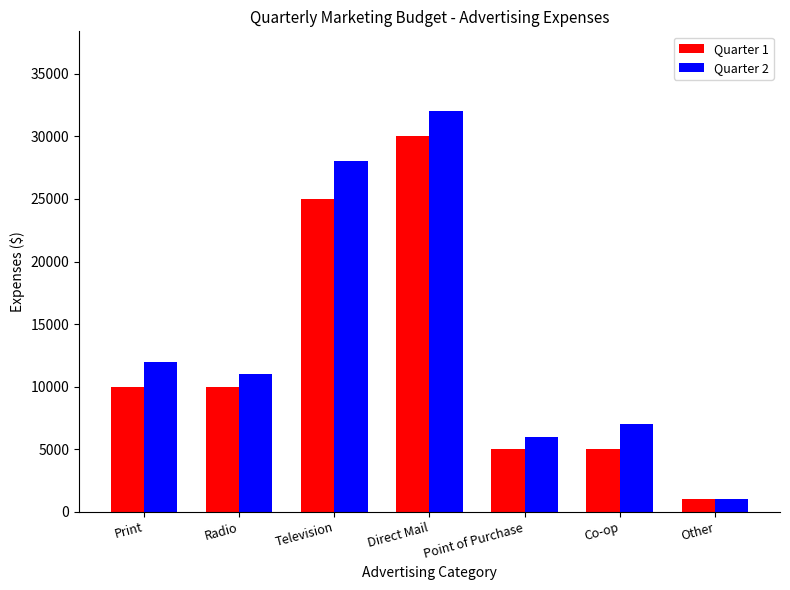

At which label does Quarter 2 reach its peak?

Direct Mail